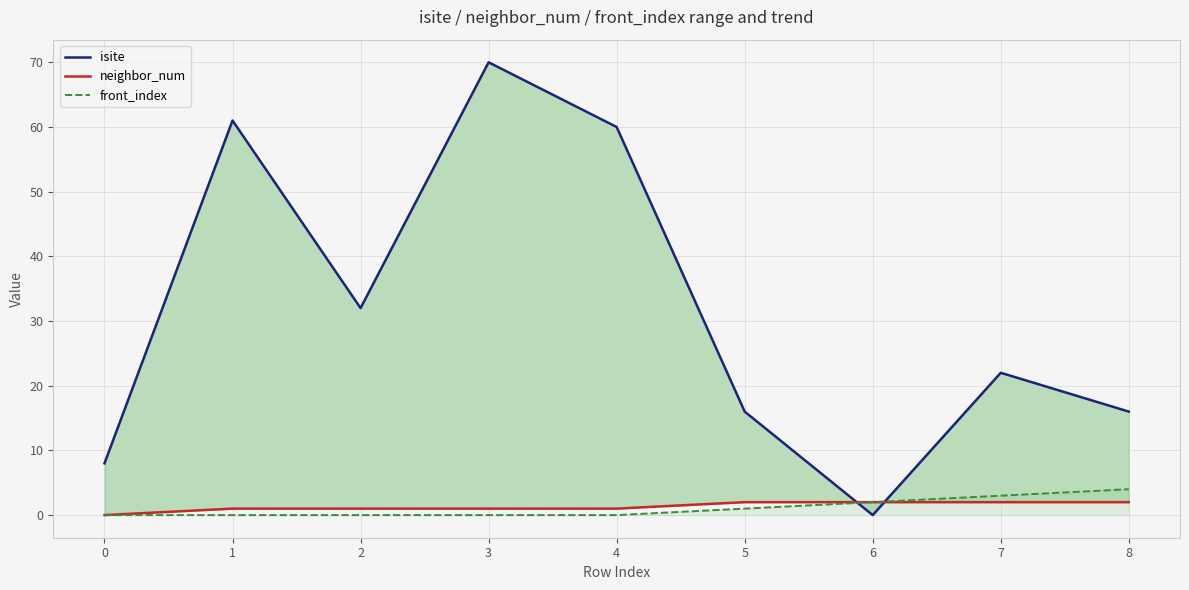

True or false: front_index and neighbor_num intersect in this chart.

False